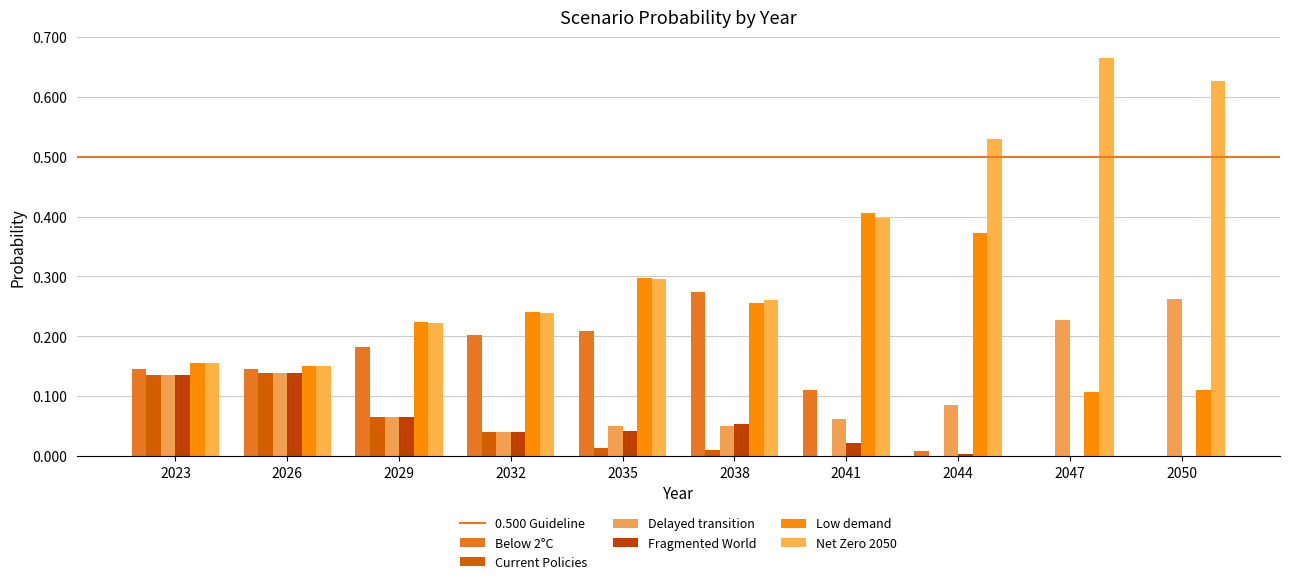

Count the number of categories in the chart.

10